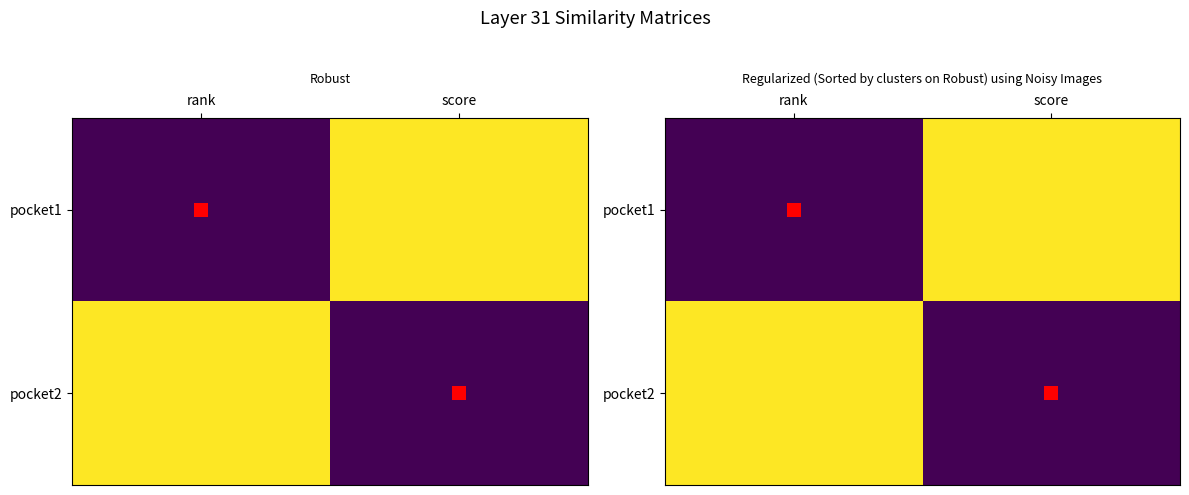

At which label does pocket1 reach its peak?

score